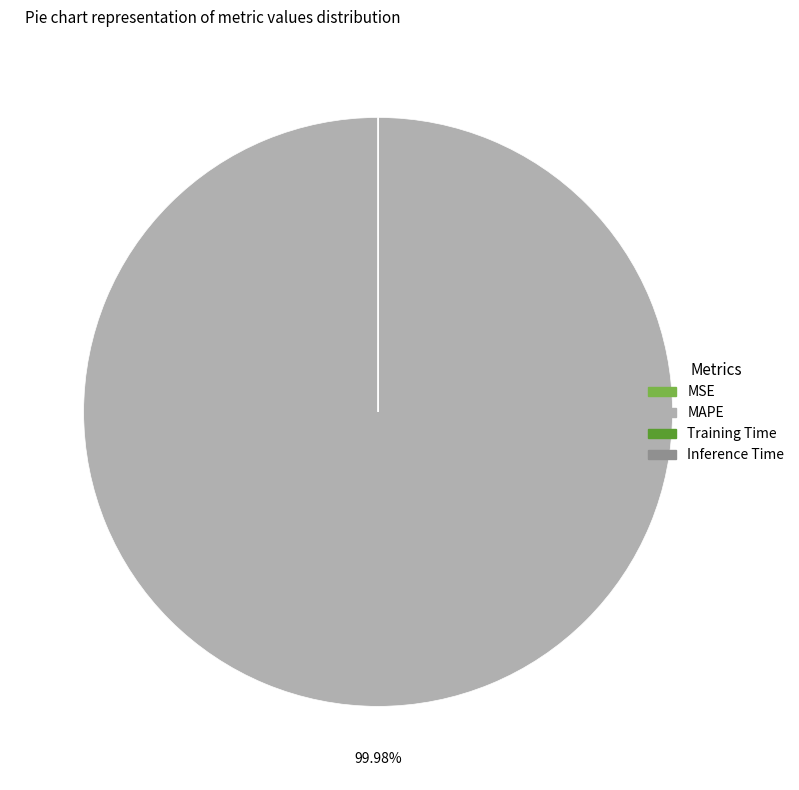

What is the majority slice?

MAPE